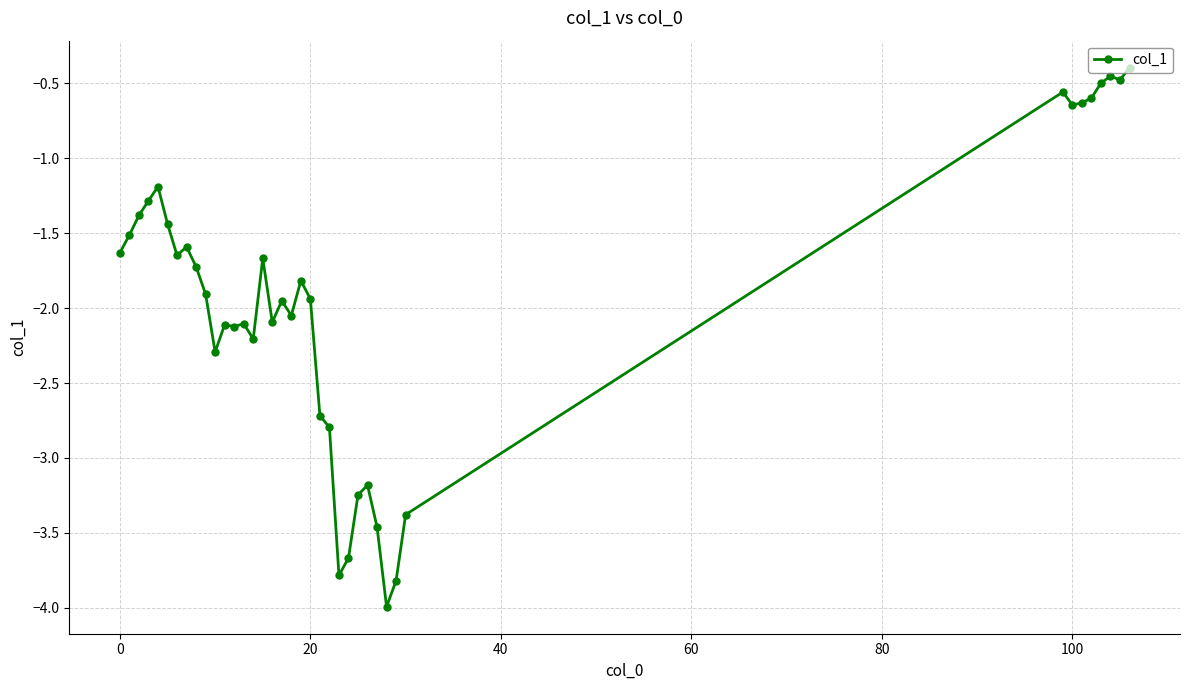

What is the smallest value displayed?

-4.0